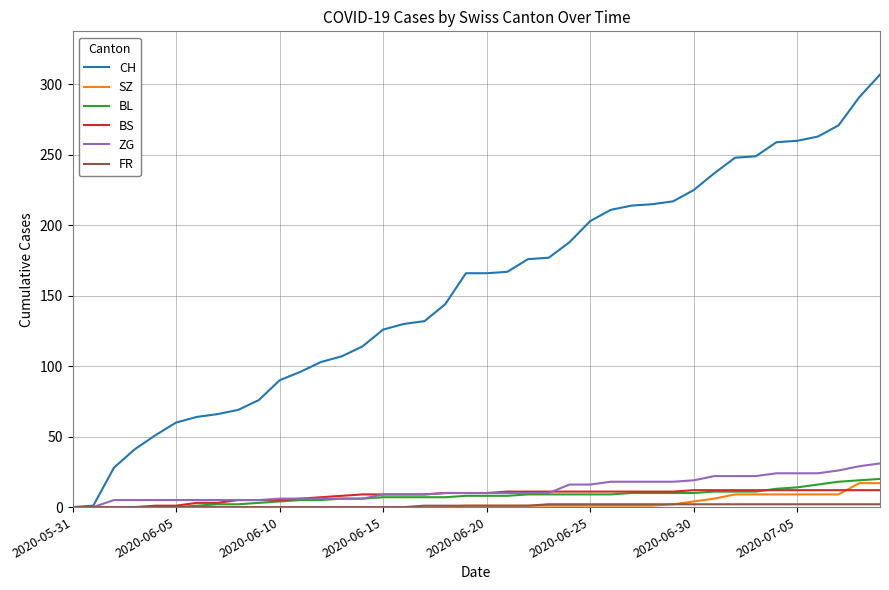

Does the chart display data point markers on the line(s)?

No